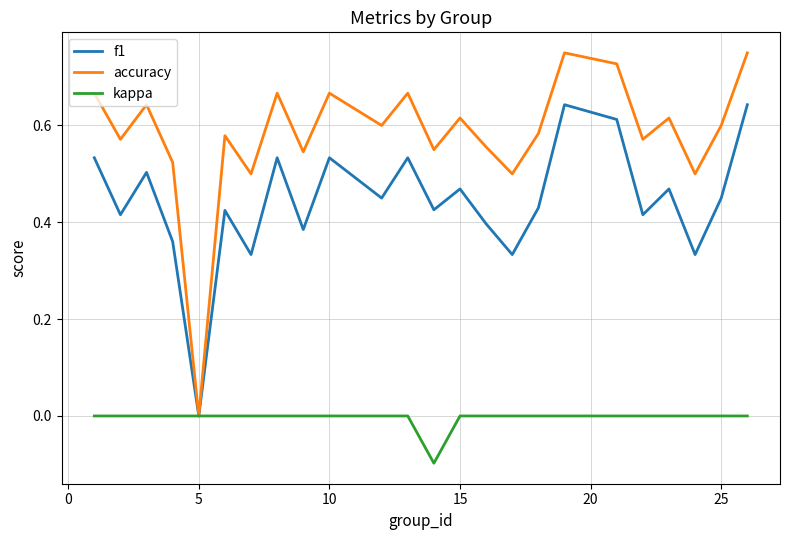

Count the number of data series in this chart.

3